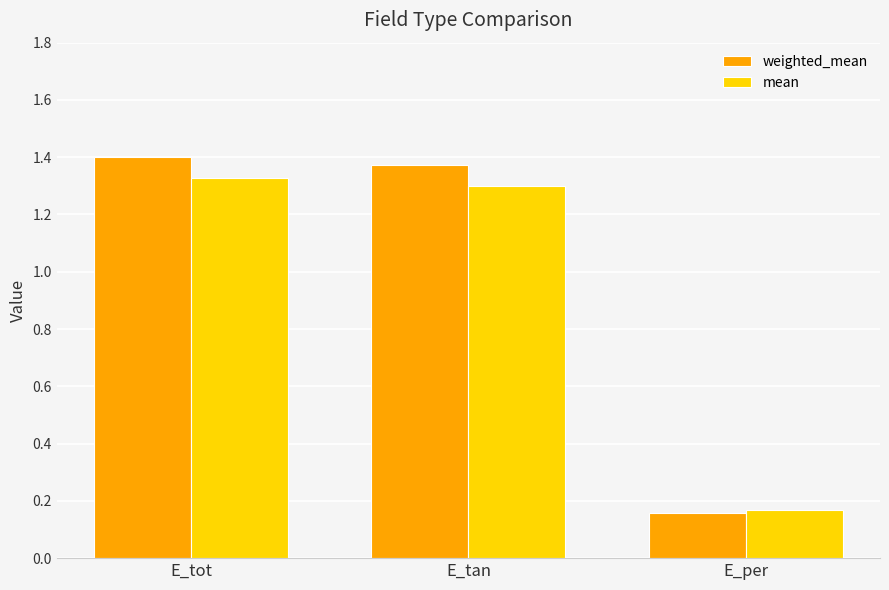

Where does the mean series first go above 1?

E_tot